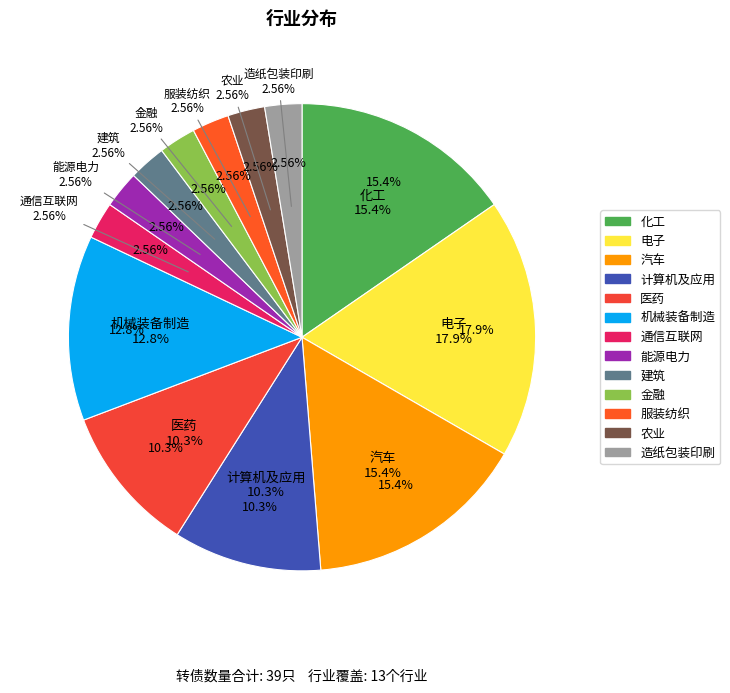

To the nearest percent, what is the difference between the 建筑 and 机械装备制造 slice percentages?

10%